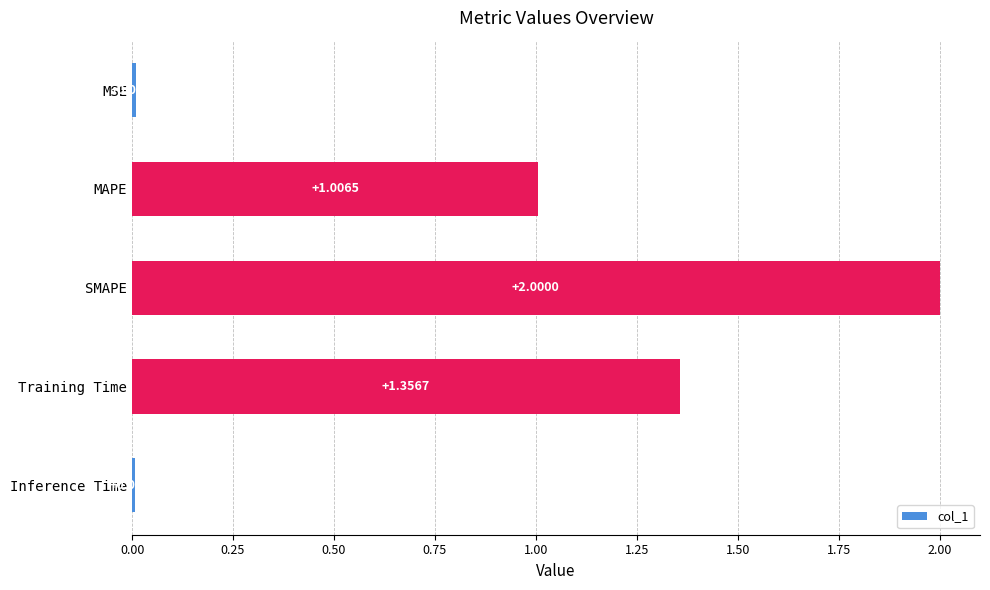

How many data points are above 1?

3